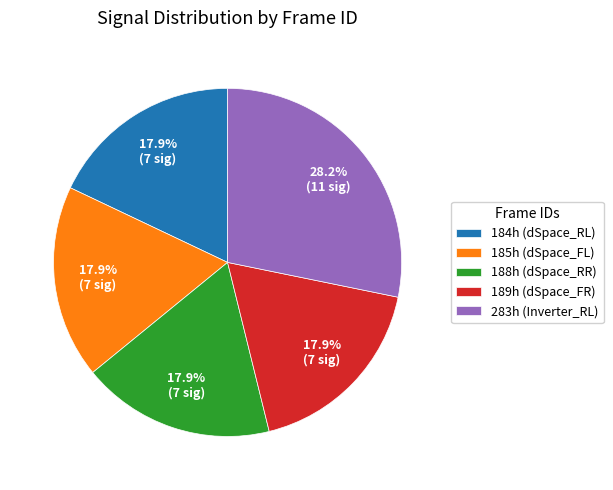

Which category has the biggest portion of the pie?

283h